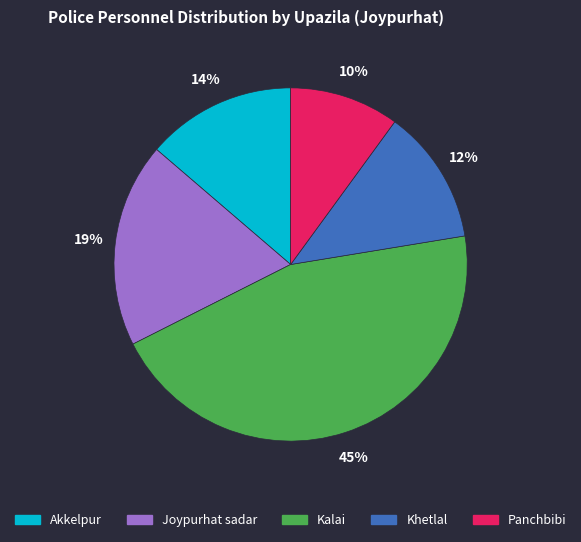

Rank the categories by value from lowest to highest.

Panchbibi, Khetlal, Akkelpur, Joypurhat sadar, Kalai